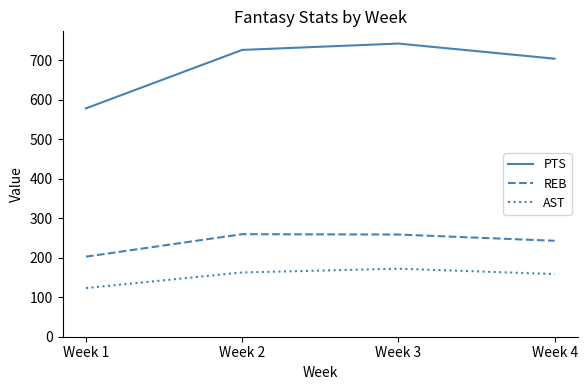

Is the value of PTS at Week 2 greater than the value of AST at Week 2?

Yes